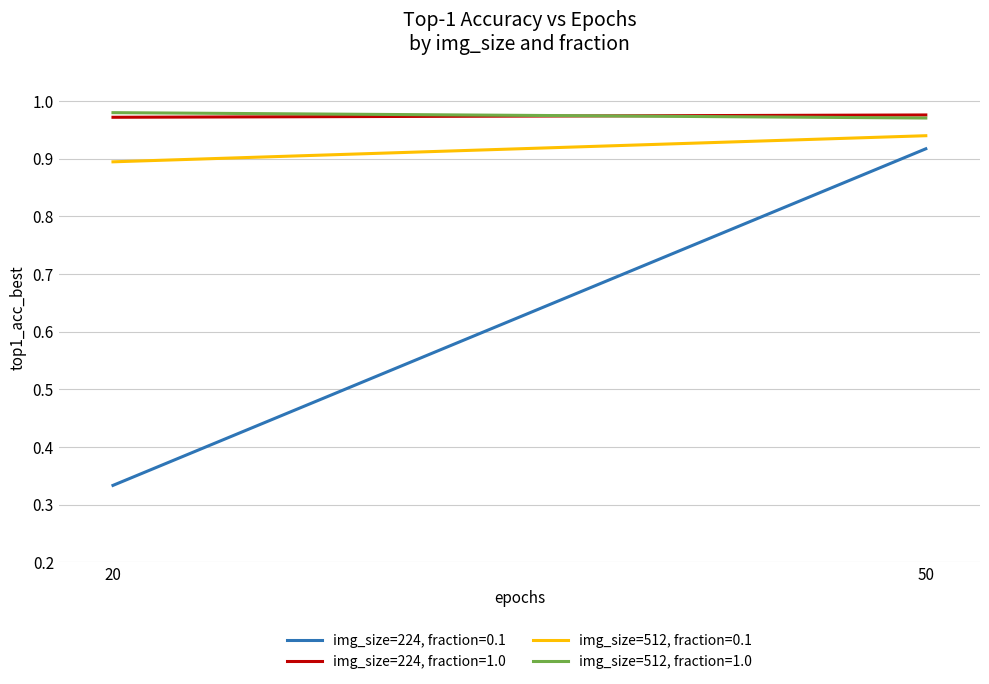

Count the number of categories in the chart.

2